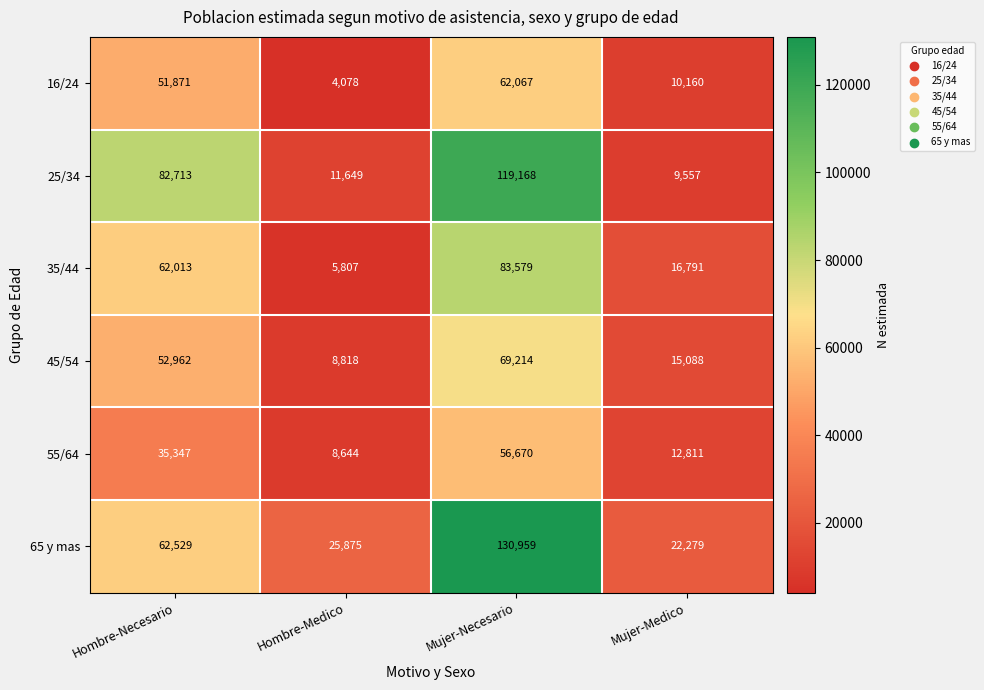

At which category does the chart reach its minimum across all series?

Hombre-Medico